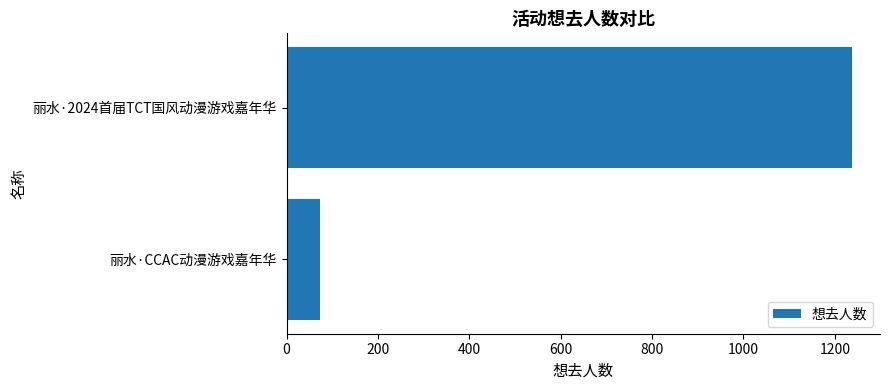

Reading top to bottom, transcribe all the data shown in this chart.

1237	74